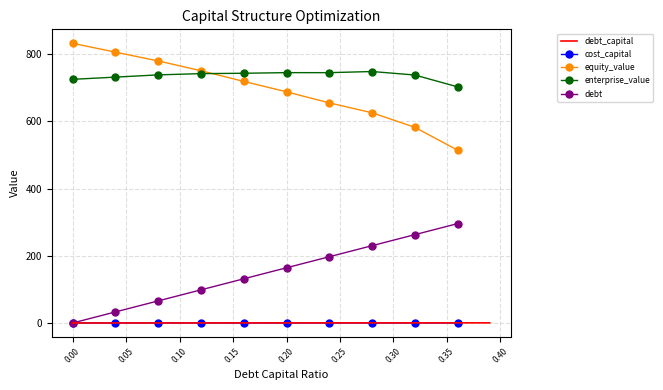

True or false: debt has more than 1 interior local peaks.

False